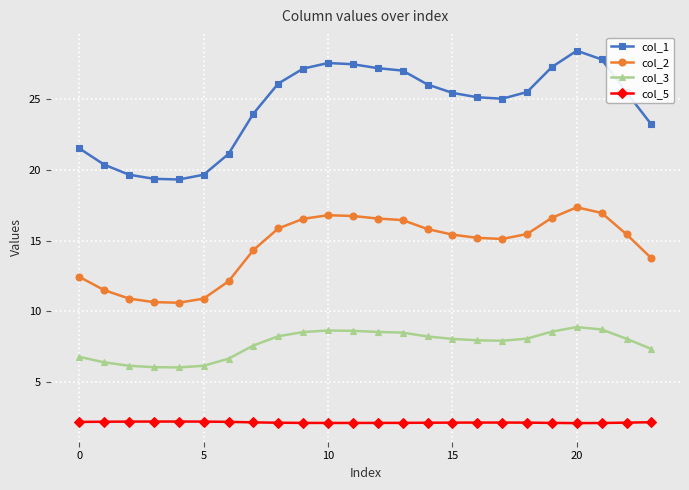

What is the difference between the maximum and second lowest values in the col_3 series?

2.8